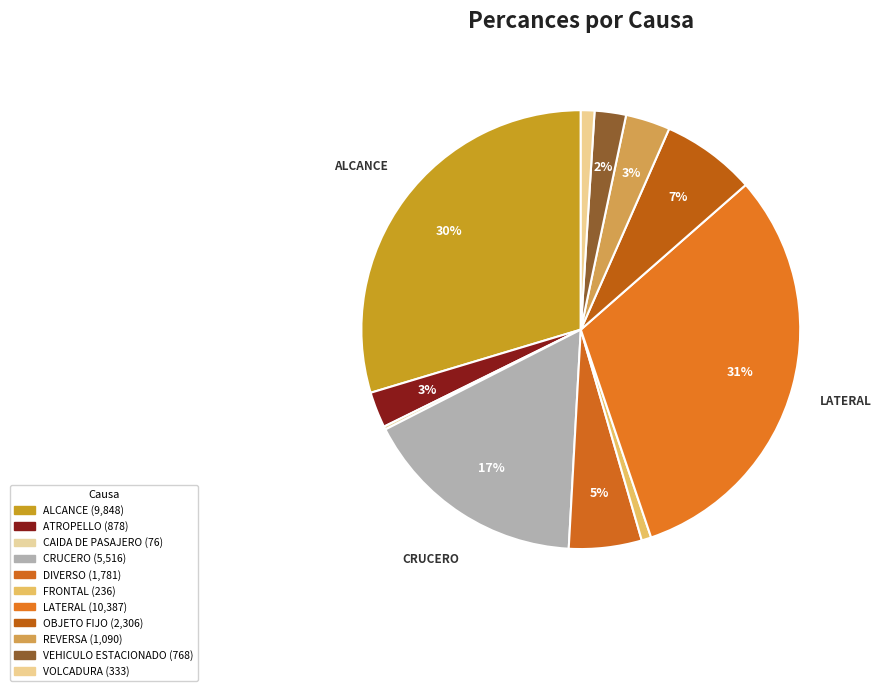

To the nearest percent, what is the combined percentage of VEHICULO ESTACIONADO and ATROPELLO?

5%